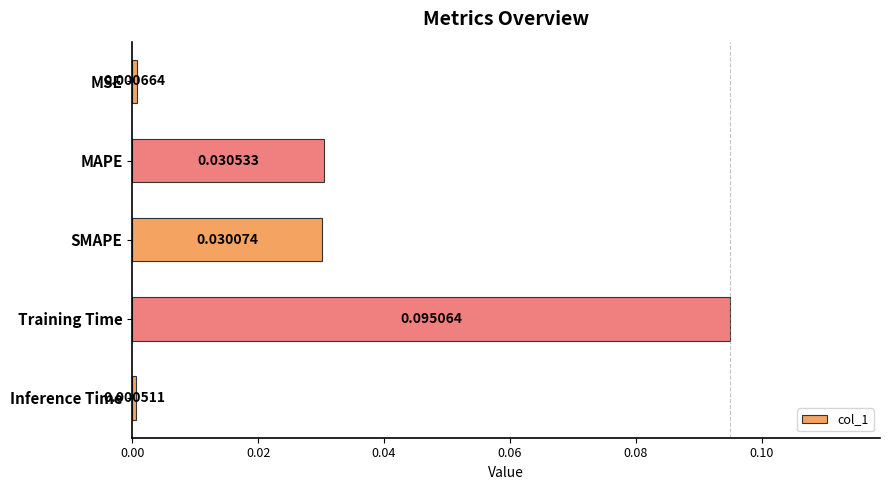

What is the label of the 5th bar from the top?

Inference Time